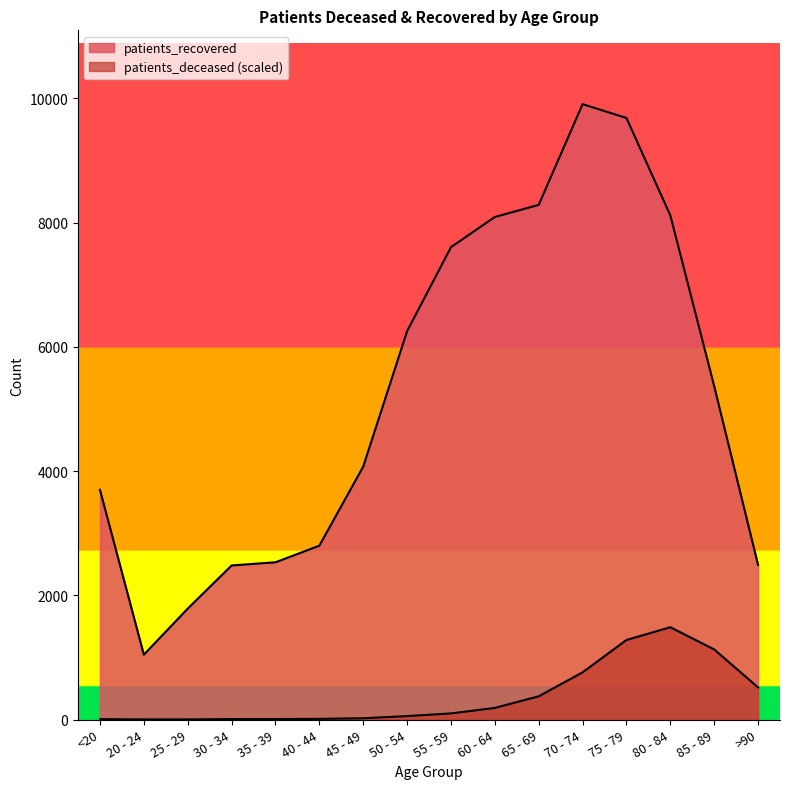

How many interior local peaks does the patients_deceased series have?

1